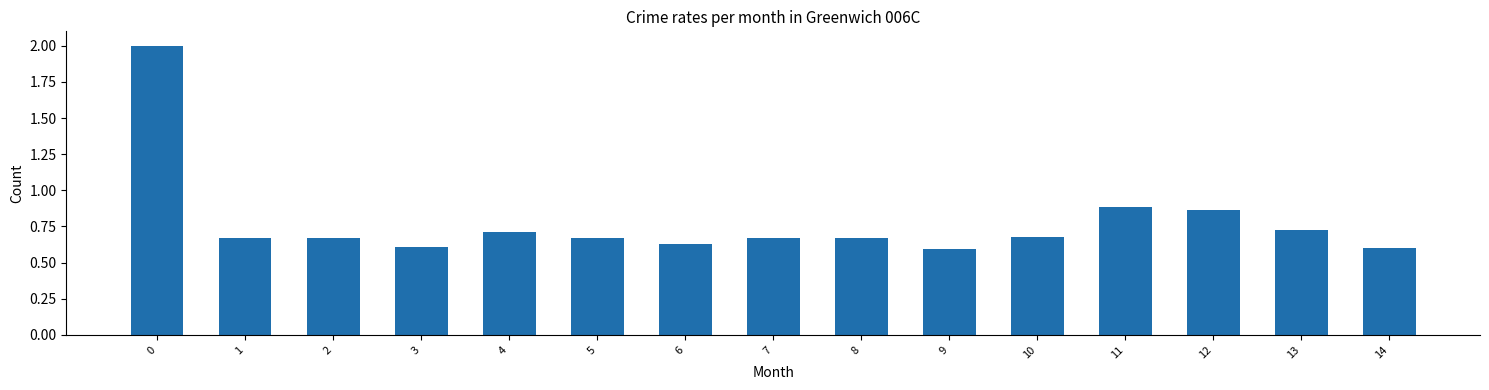

What is the difference between the values at 5 and 14?

0.1